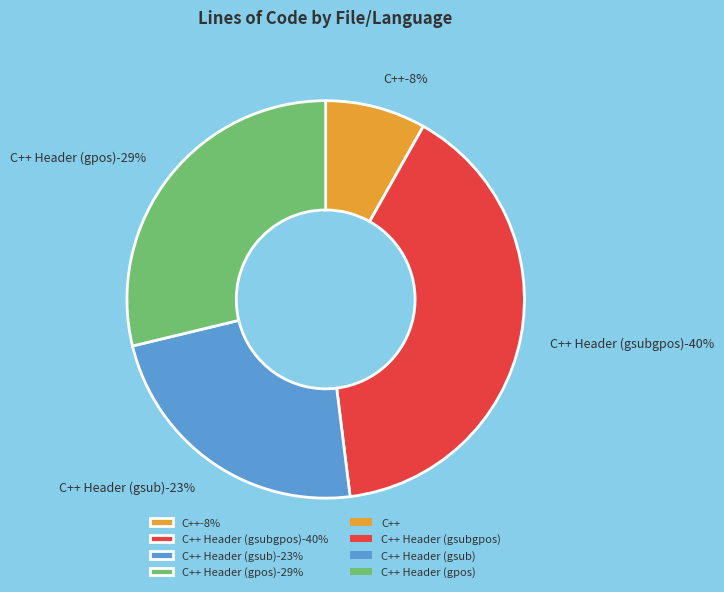

Does any single category account for the majority?

No